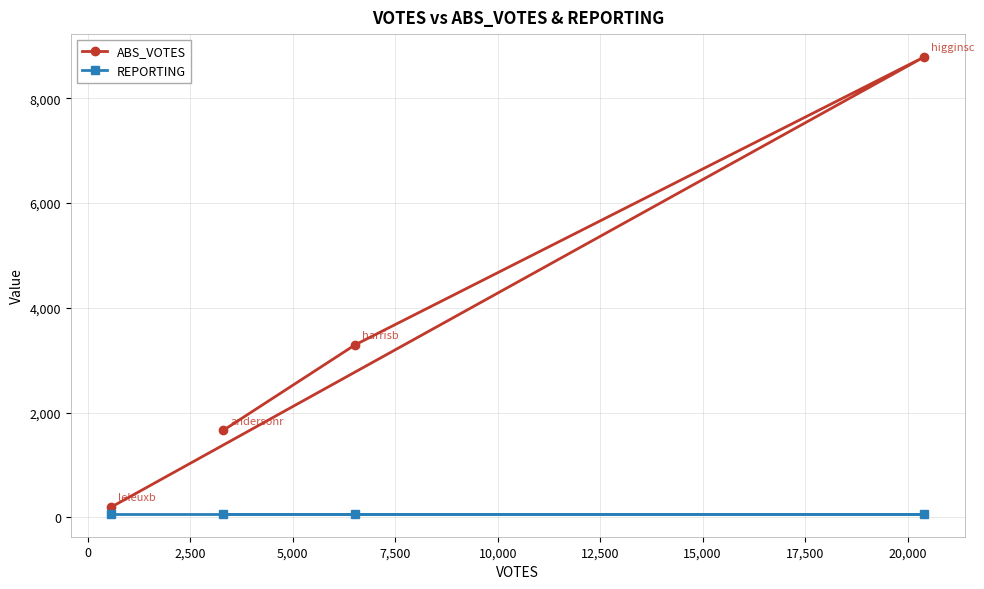

How many lines are shown in the chart?

2